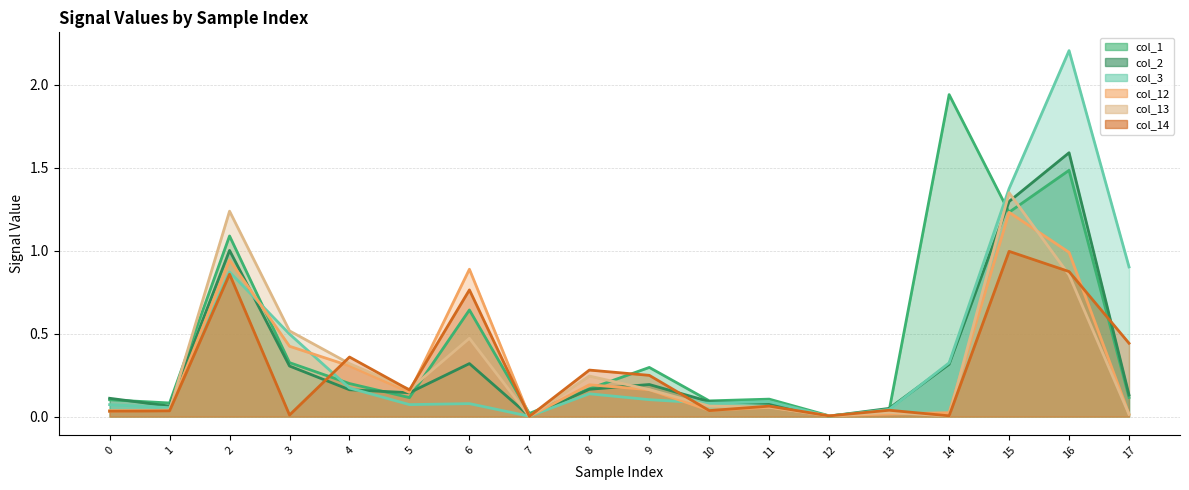

What is the average value of the col_13 line series?

0.3